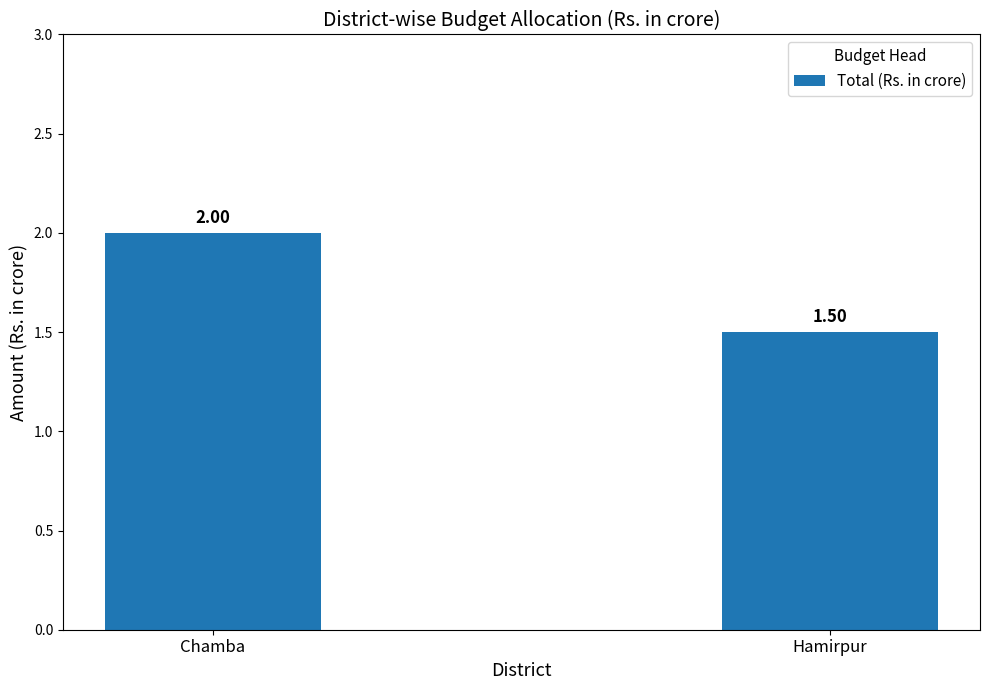

At which category does the chart reach its minimum across all series?

Hamirpur